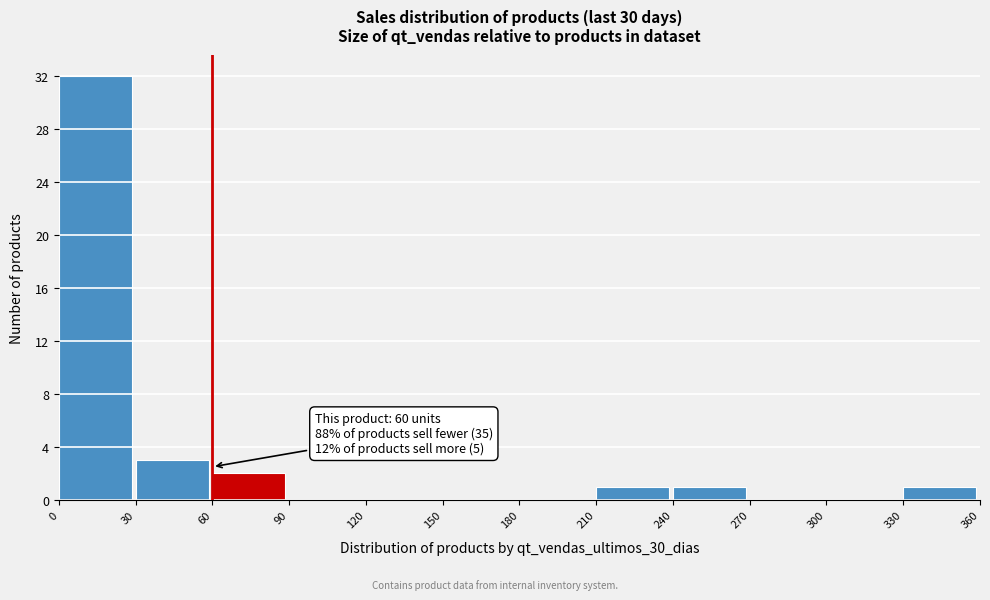

Over which range of the x-axis is the bar tallest?

0 to 30